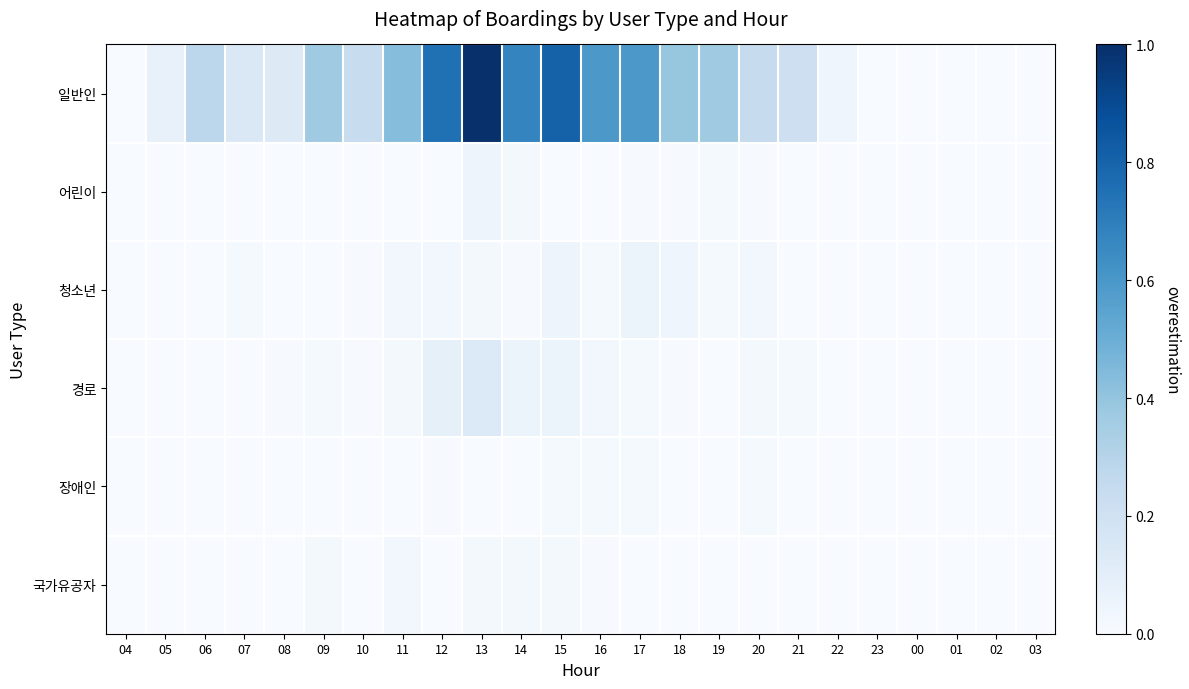

Reading left to right, list all the values displayed in this chart.

일반인: 04=0.0	05=0.1	06=0.3	07=0.1	08=0.1	09=0.4	10=0.2	11=0.4	12=0.8	13=1.0	14=0.7	15=0.8	16=0.6	17=0.6	18=0.4	19=0.4	20=0.2	21=0.2	22=0.0	23=0.0	00=0.0	01=0.0	02=0.0	03=0.0
어린이: 04=0.0	05=0.0	06=0.0	07=0.0	08=0.0	09=0.0	10=0.0	11=0.0	12=0.0	13=0.0	14=0.0	15=0.0	16=0.0	17=0.0	18=0.0	19=0.0	20=0.0	21=0.0	22=0.0	23=0.0	00=0.0	01=0.0	02=0.0	03=0.0
청소년: 04=0.0	05=0.0	06=0.0	07=0.0	08=0.0	09=0.0	10=0.0	11=0.0	12=0.0	13=0.0	14=0.0	15=0.0	16=0.0	17=0.1	18=0.0	19=0.0	20=0.0	21=0.0	22=0.0	23=0.0	00=0.0	01=0.0	02=0.0	03=0.0
경로: 04=0.0	05=0.0	06=0.0	07=0.0	08=0.0	09=0.0	10=0.0	11=0.0	12=0.1	13=0.1	14=0.1	15=0.1	16=0.0	17=0.0	18=0.0	19=0.0	20=0.0	21=0.0	22=0.0	23=0.0	00=0.0	01=0.0	02=0.0	03=0.0
장애인: 04=0.0	05=0.0	06=0.0	07=0.0	08=0.0	09=0.0	10=0.0	11=0.0	12=0.0	13=0.0	14=0.0	15=0.0	16=0.0	17=0.0	18=0.0	19=0.0	20=0.0	21=0.0	22=0.0	23=0.0	00=0.0	01=0.0	02=0.0	03=0.0
국가유공자: 04=0.0	05=0.0	06=0.0	07=0.0	08=0.0	09=0.0	10=0.0	11=0.0	12=0.0	13=0.0	14=0.0	15=0.0	16=0.0	17=0.0	18=0.0	19=0.0	20=0.0	21=0.0	22=0.0	23=0.0	00=0.0	01=0.0	02=0.0	03=0.0